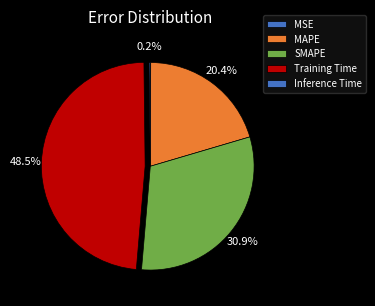

To the nearest percent, what is the difference between the Training Time and SMAPE slice percentages?

18%